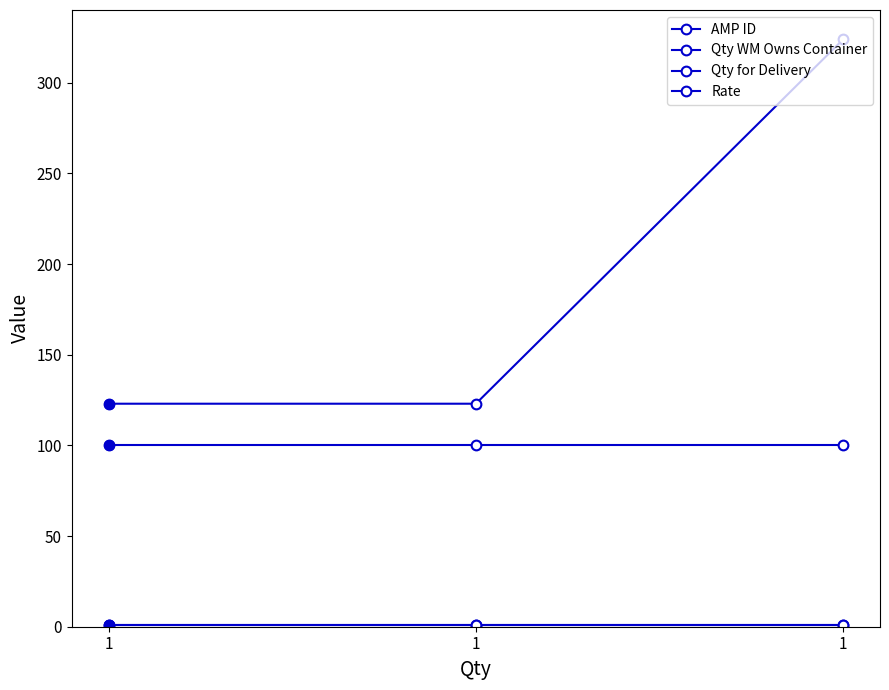

Does the chart have visible grid lines?

No